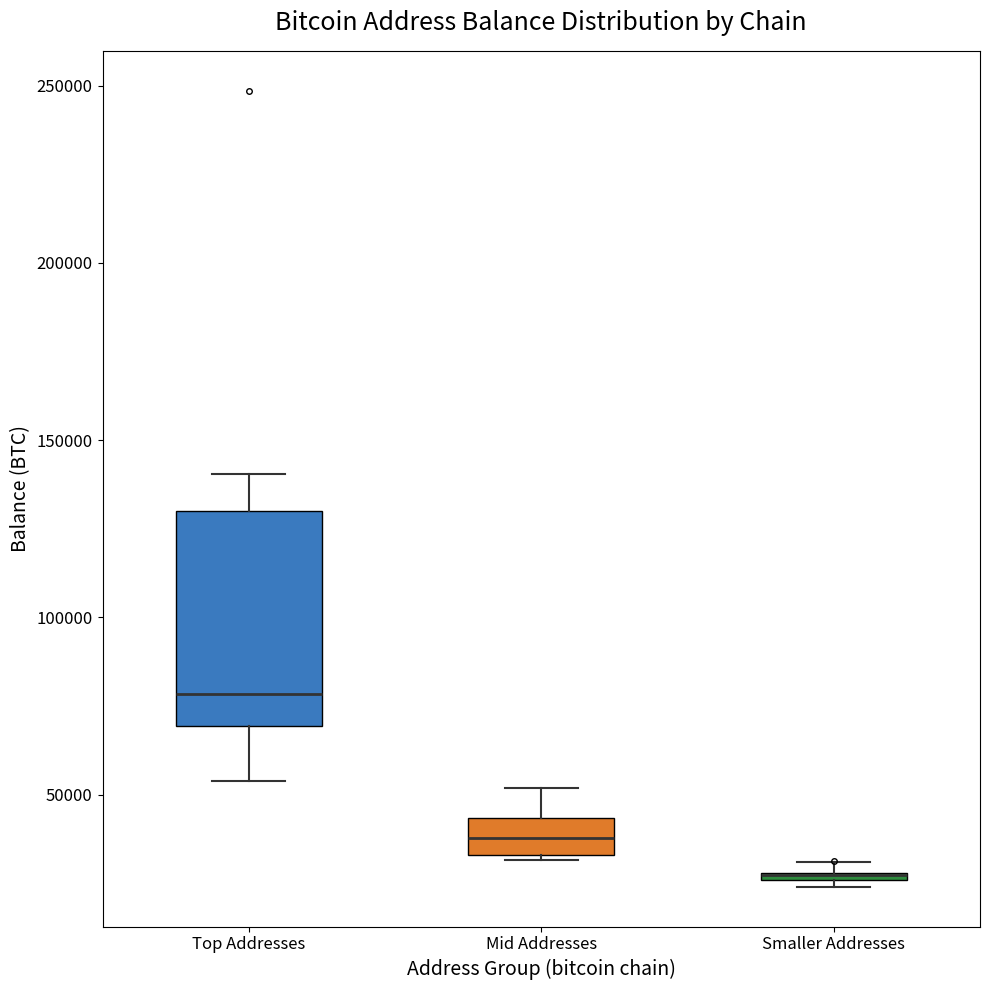

Comparing the boxes themselves (not the whiskers), which one is the tallest?

Top Addresses